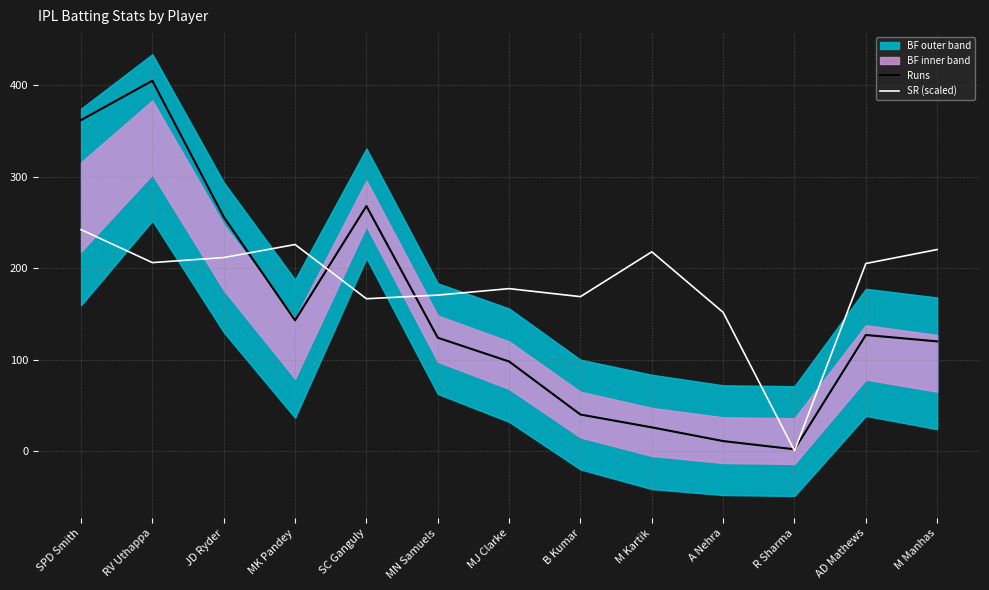

Which series ends up on top after the final intersection of Runs and SR (scaled)?

SR (scaled)